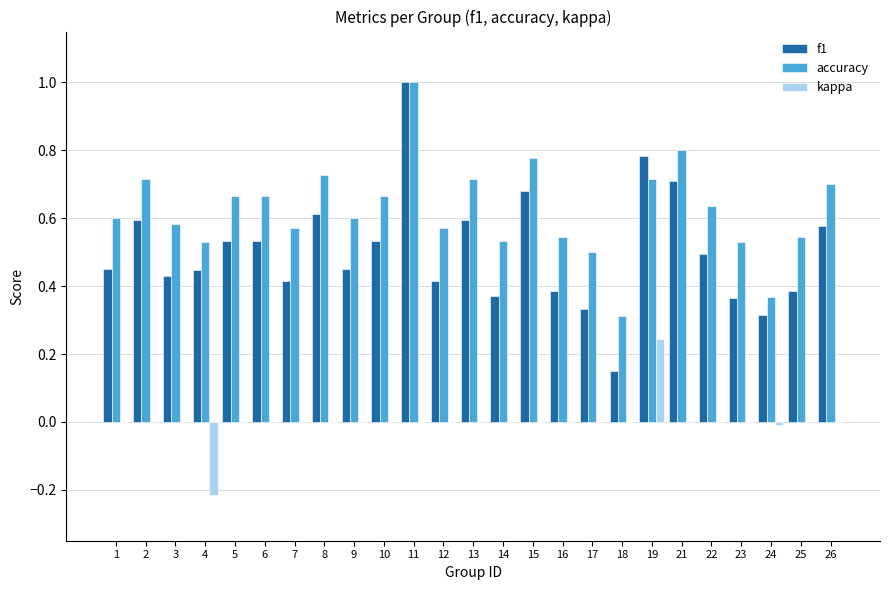

At which category does the chart reach its peak across all series?

11